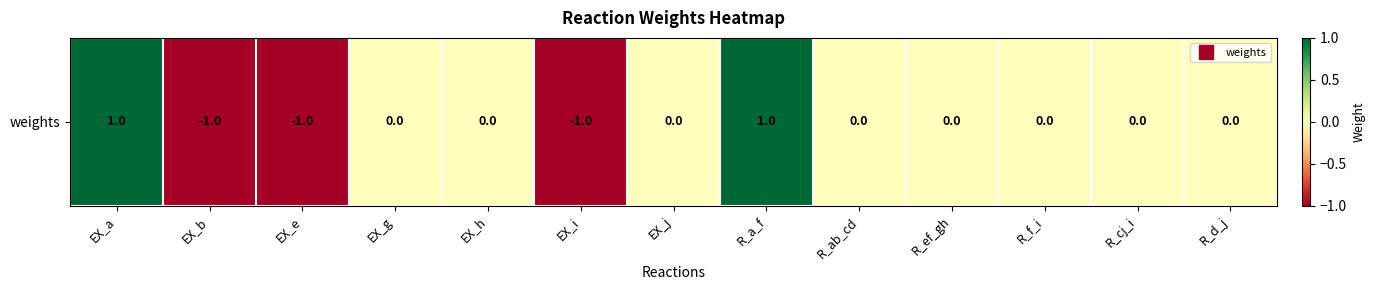

Rank the categories by value from highest to lowest.

EX_a, R_a_f, EX_g, EX_h, EX_j, R_ab_cd, R_ef_gh, R_f_i, R_cj_i, R_d_j, EX_b, EX_e, EX_i